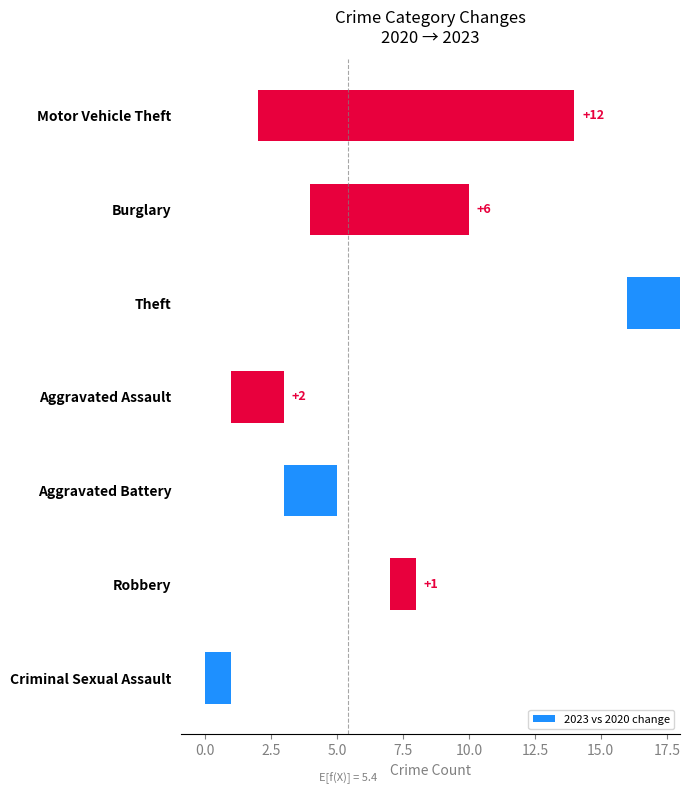

What is the difference between the maximum and minimum values?

14